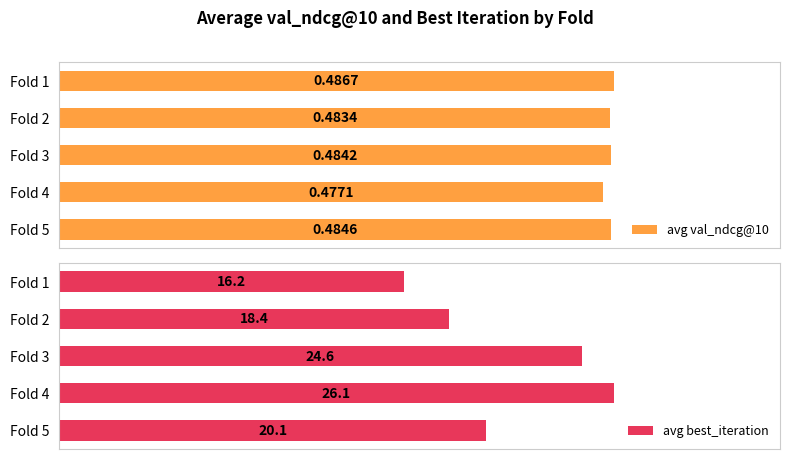

What is the highest value of the avg val_ndcg@10 series?

0.5